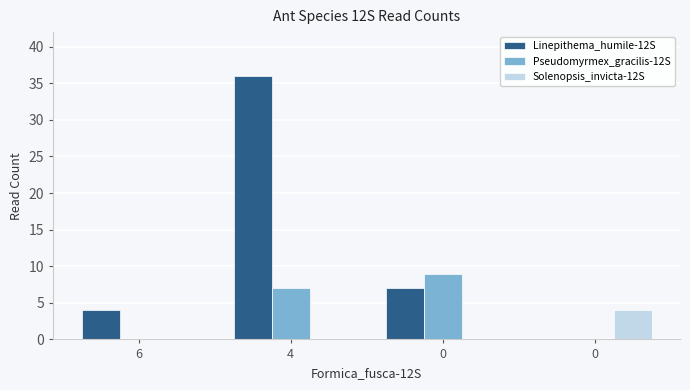

Does the chart contain stacked bars?

No